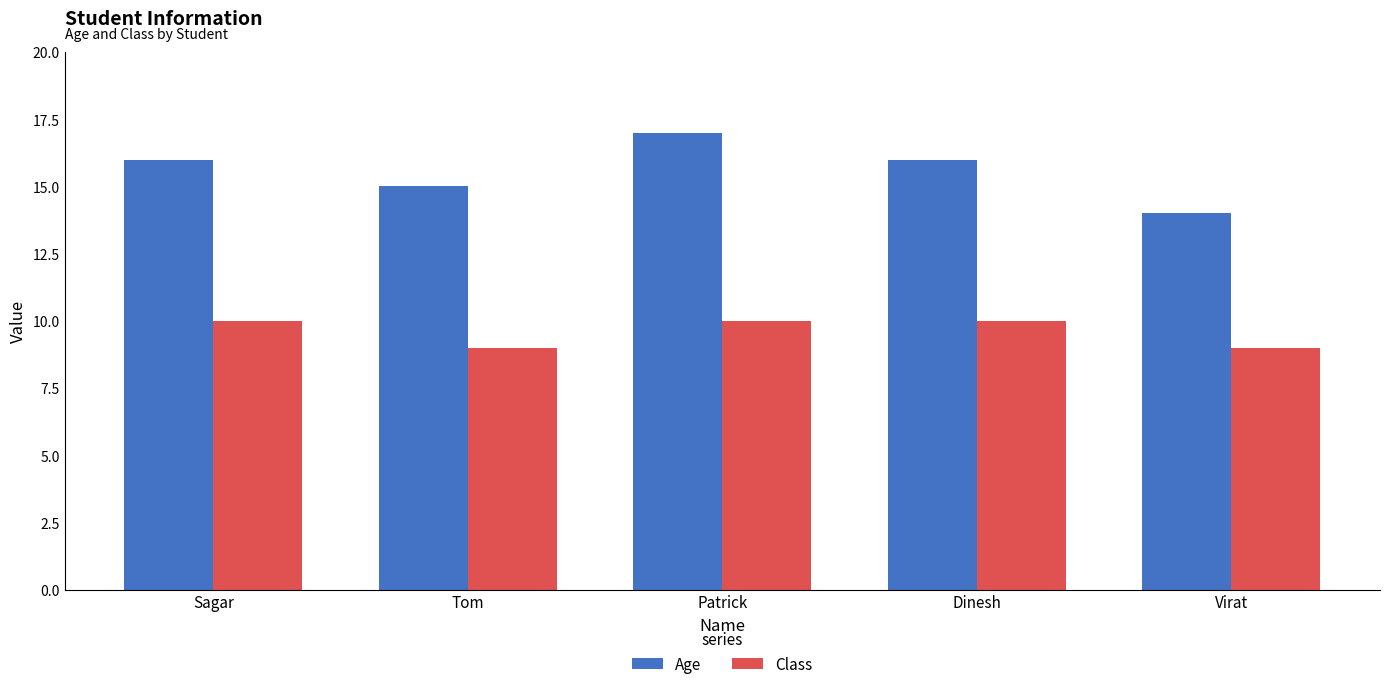

Is the value of Age at Virat greater than the value of Class at Sagar?

Yes